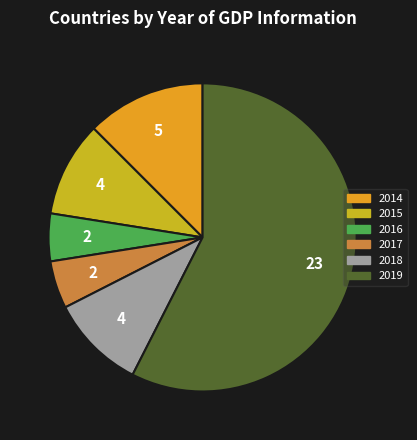

Which category accounts for the majority?

2019